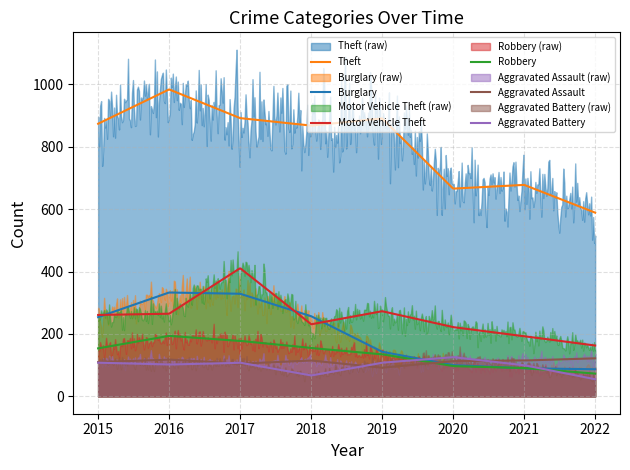

Where is the first local maximum for Aggravated Assault?

2016